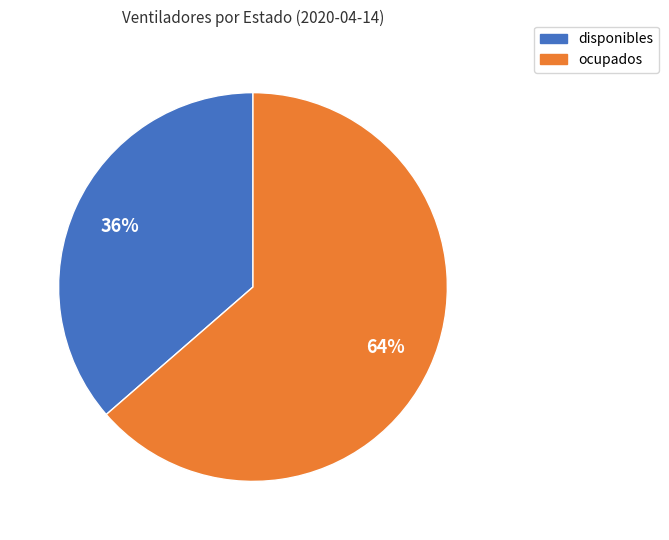

Rank the categories by value from highest to lowest.

ocupados, disponibles